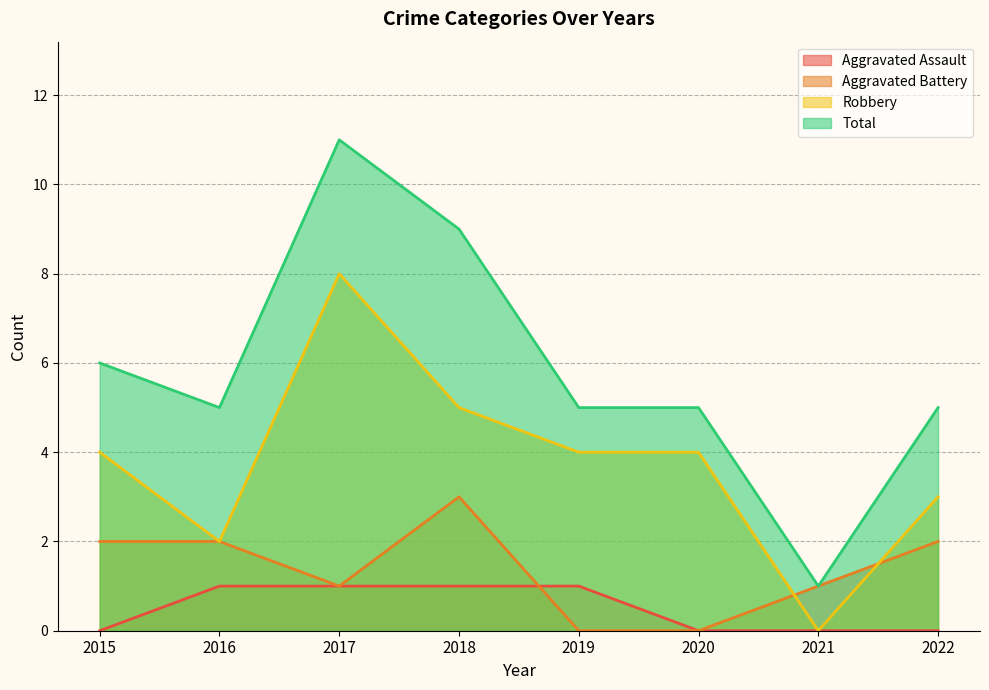

What is the greatest value displayed?

11